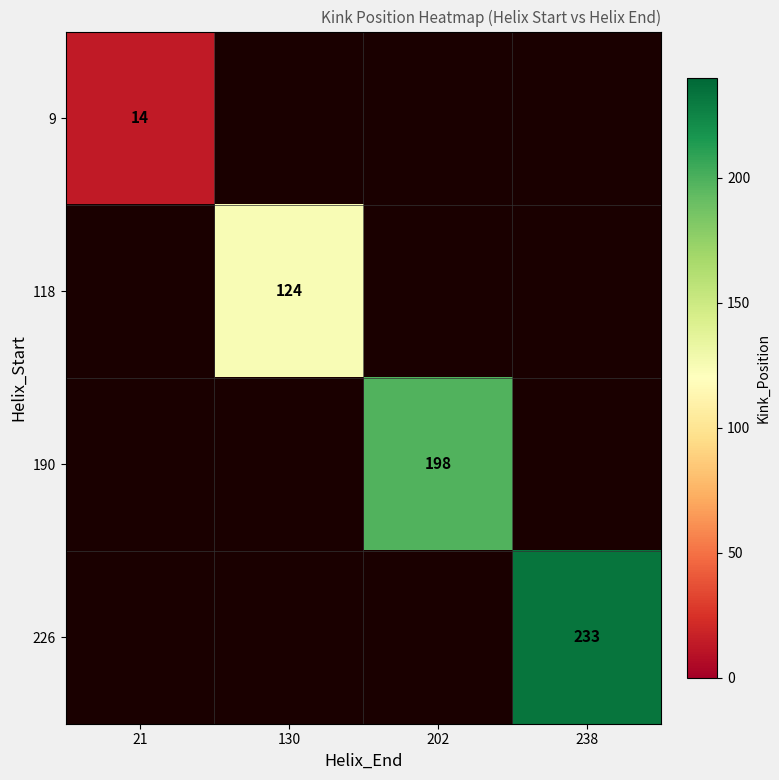

Is the value of 226 at 238 greater than the value of 190 at 202?

Yes